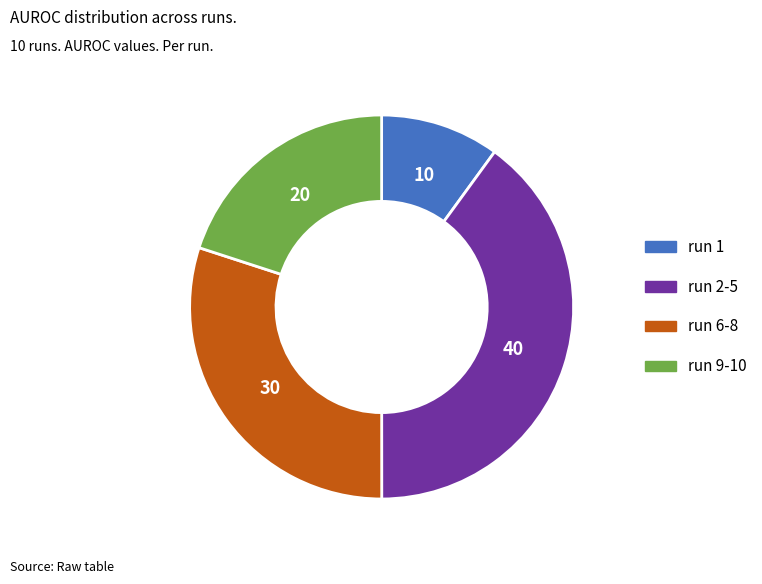

Is run 1 the majority of the pie?

No